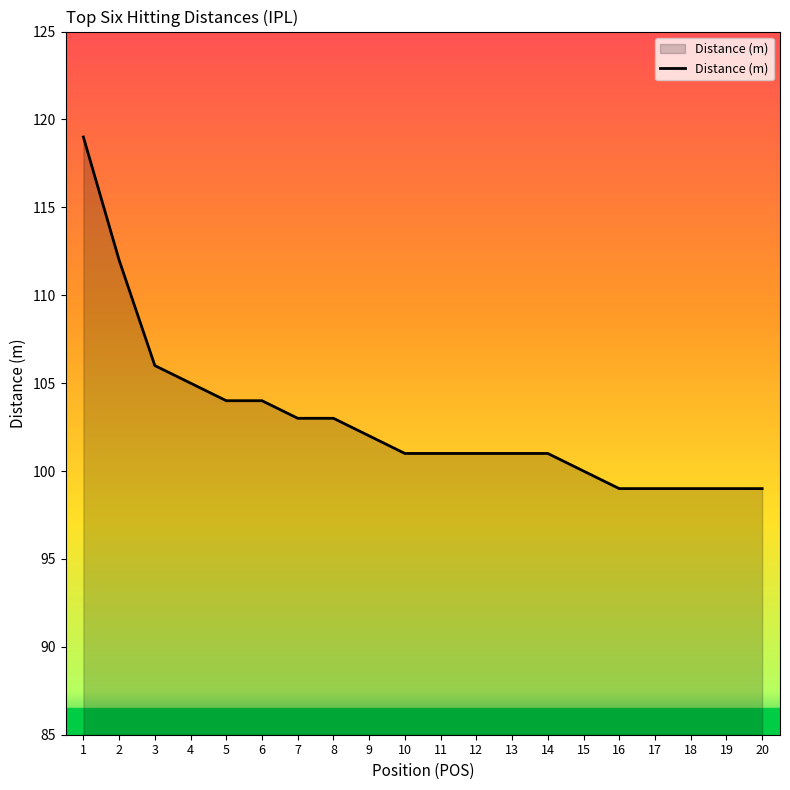

What is the sum of all values?

2058